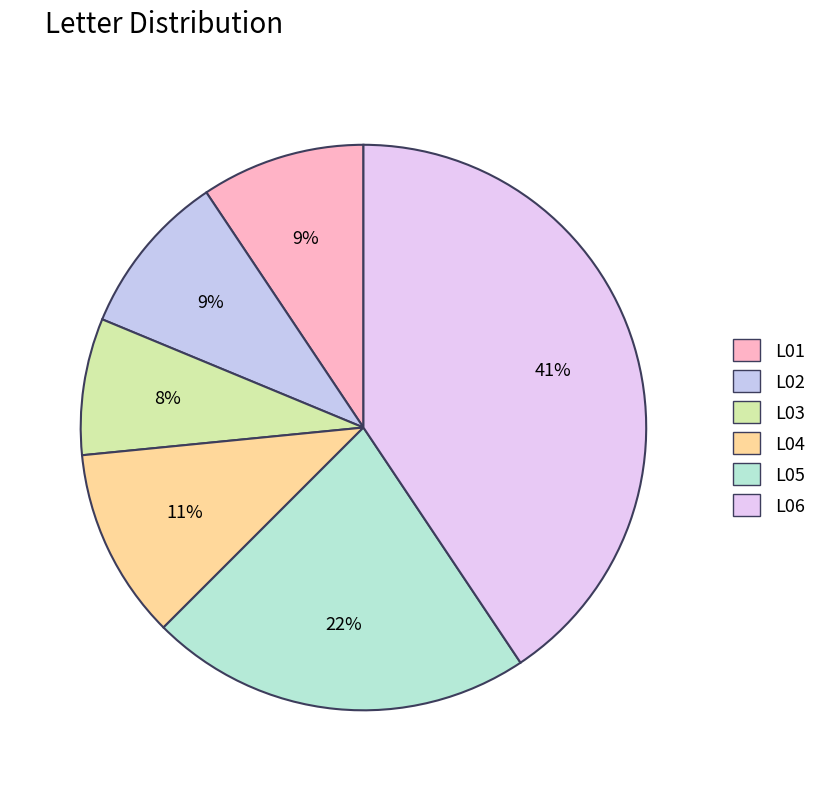

What is the ratio of the value at L04 to the value at L06?

0.3